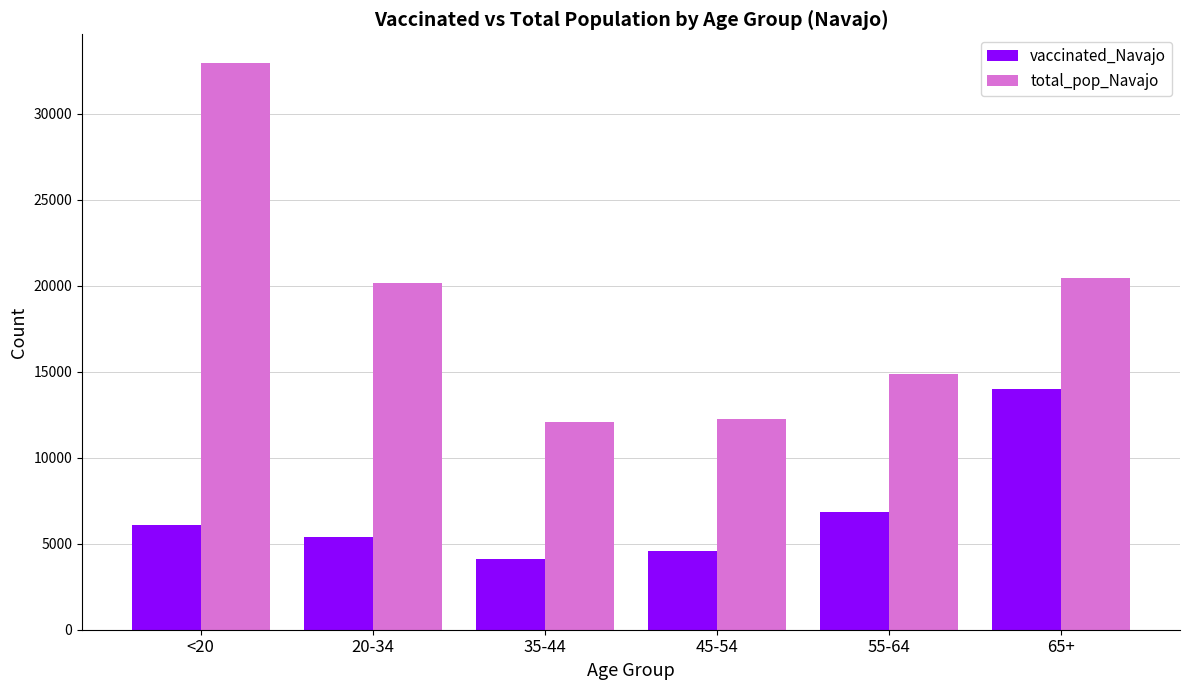

At which label does vaccinated_Navajo reach its peak?

65+